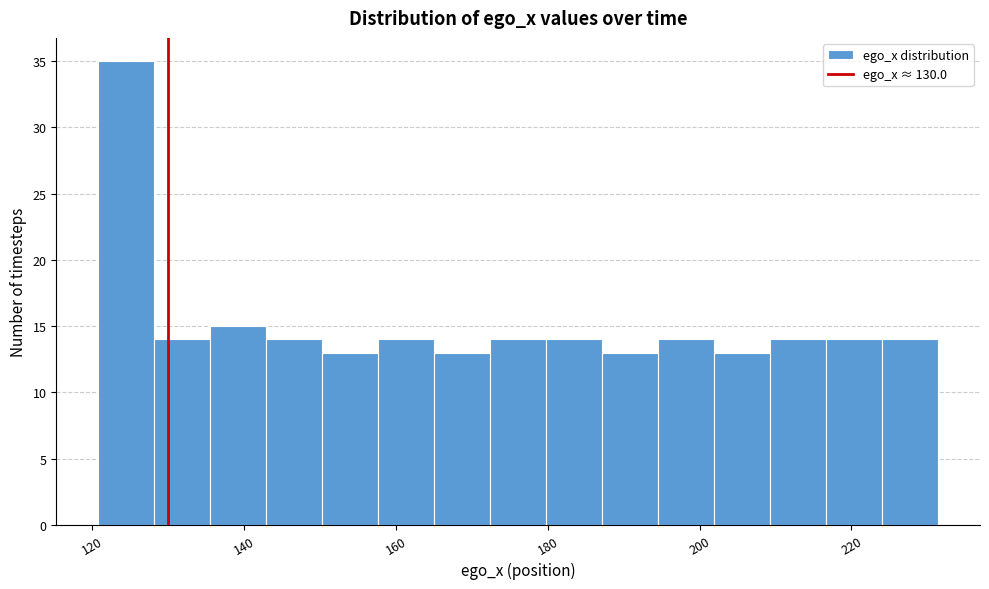

Around what value on the x-axis is the tallest bar? Give the approximate position of its centre, as read against the axis.

124